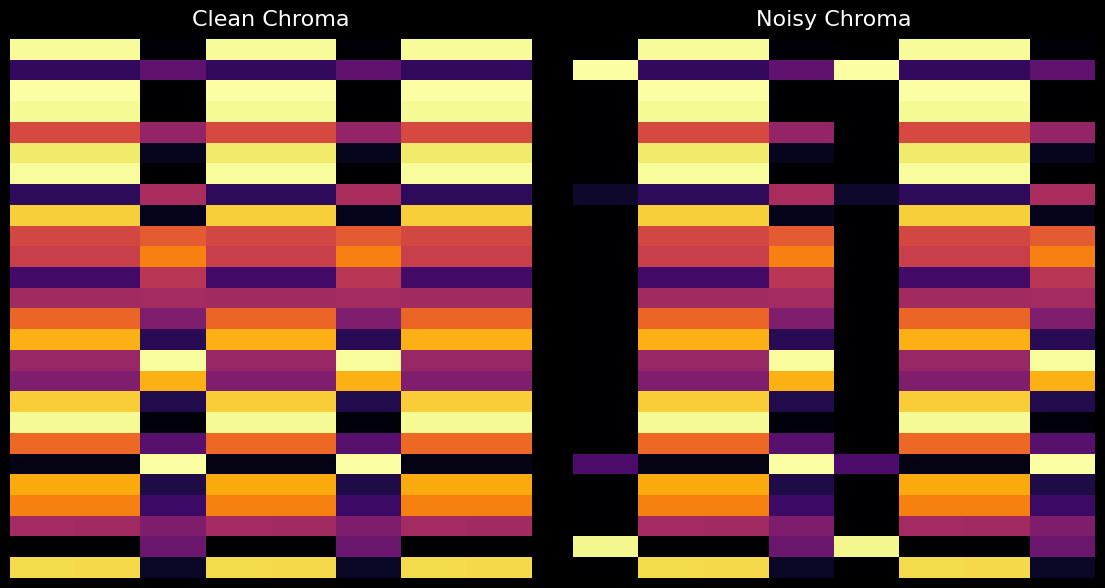

How many distinct data groups are displayed?

26